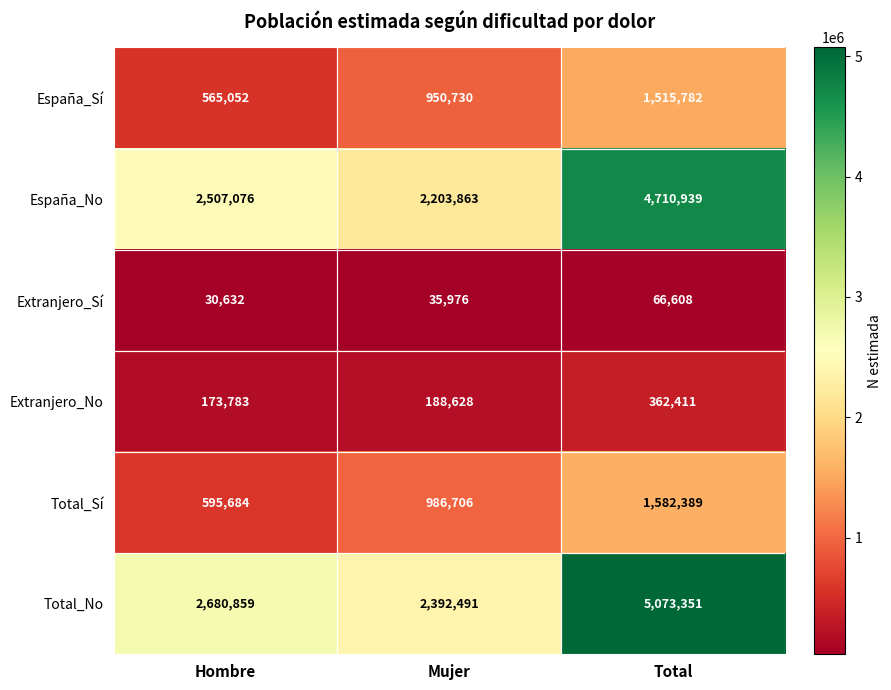

List the labels in order of Total_Sí value, smallest first.

Hombre, Mujer, Total